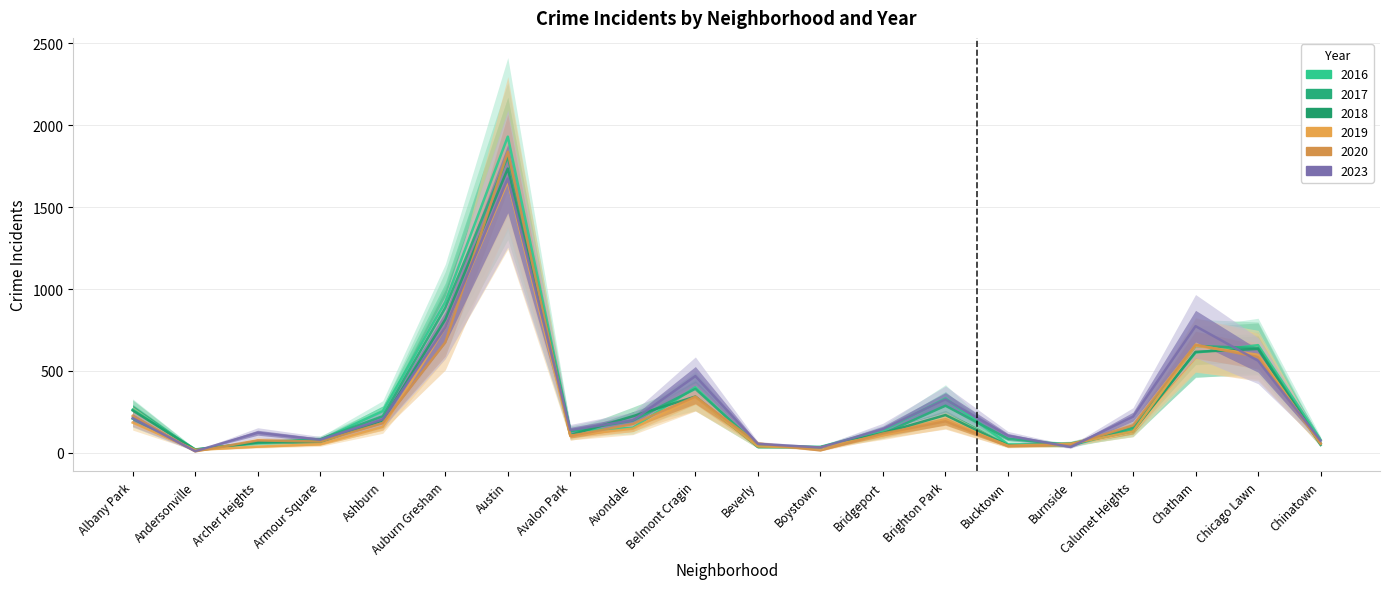

At which label is 2016 closest to 975?

Auburn Gresham